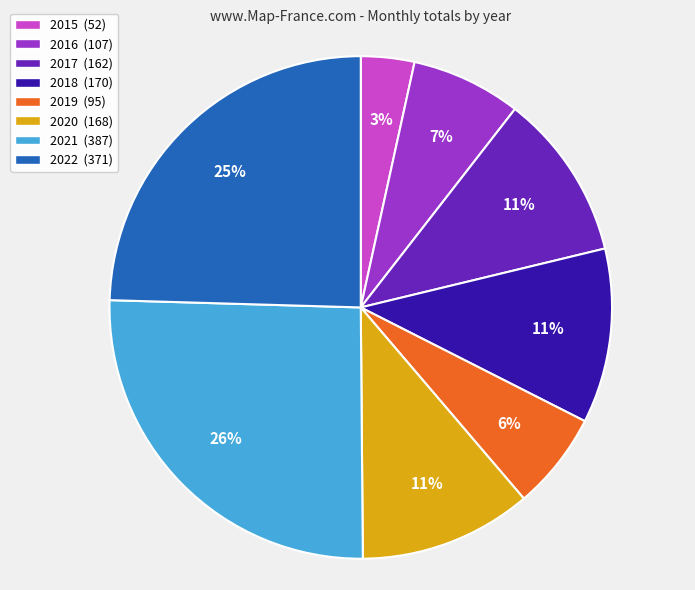

True or false: 2015 accounts for 3% of the total.

True